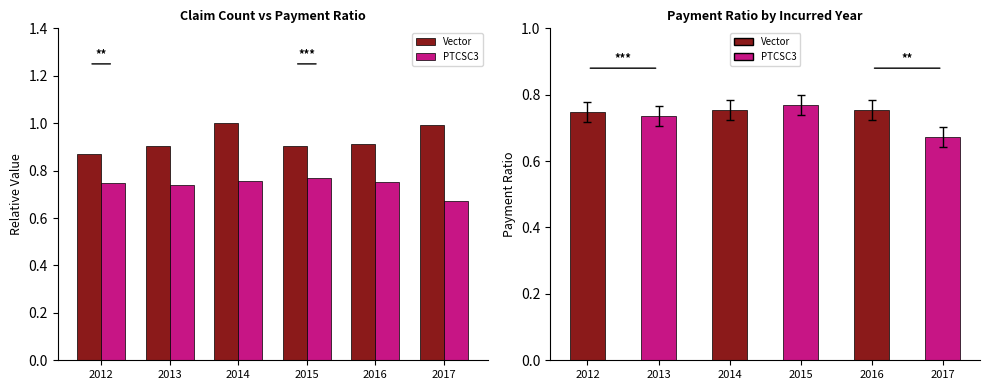

What is the value of the PTCSC3 bar at the 2nd from the left?

0.7